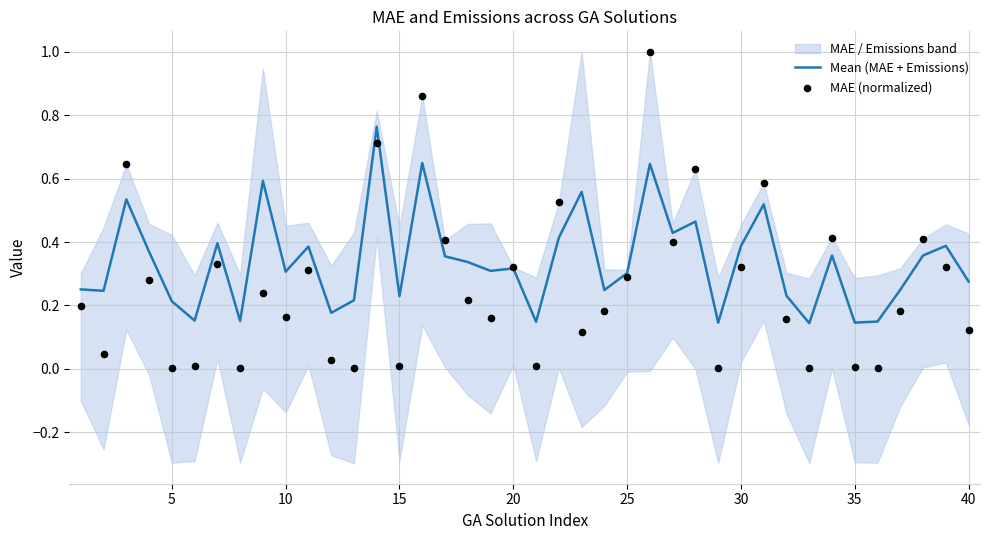

Which series contains the highest Y value?

MAE (normalized)